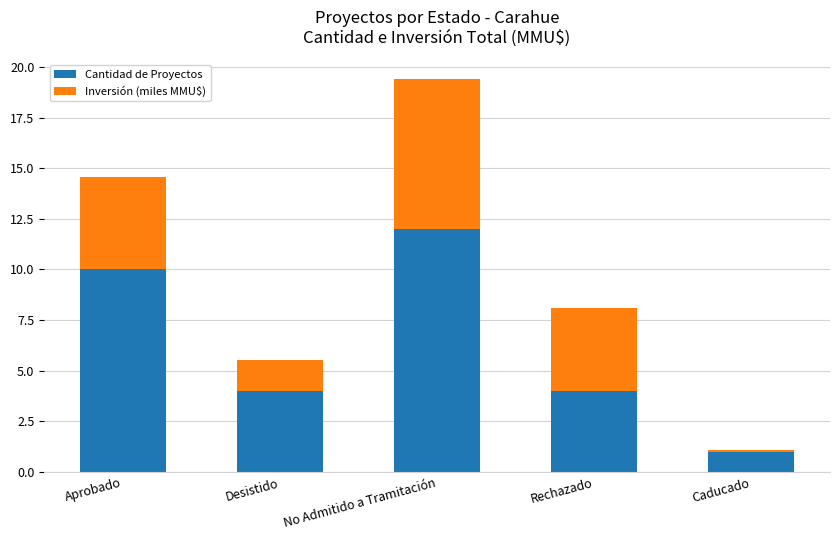

The Cantidad de Proyectos series shows 6.3 at Rechazado. True or false?

False